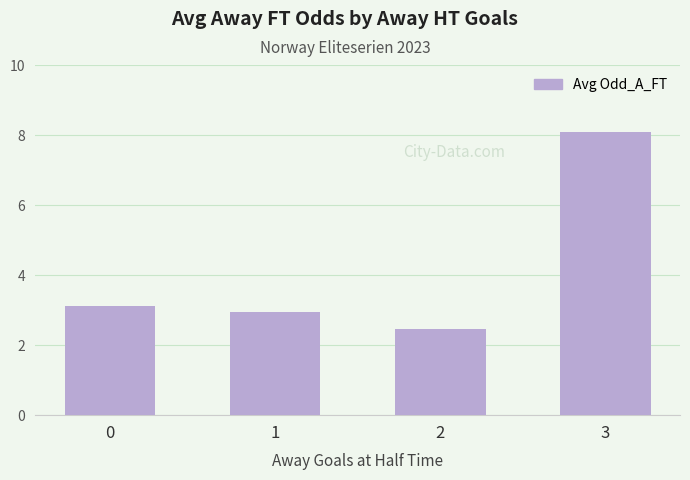

The chart shows a value of 1.7 at 0. True or false?

False